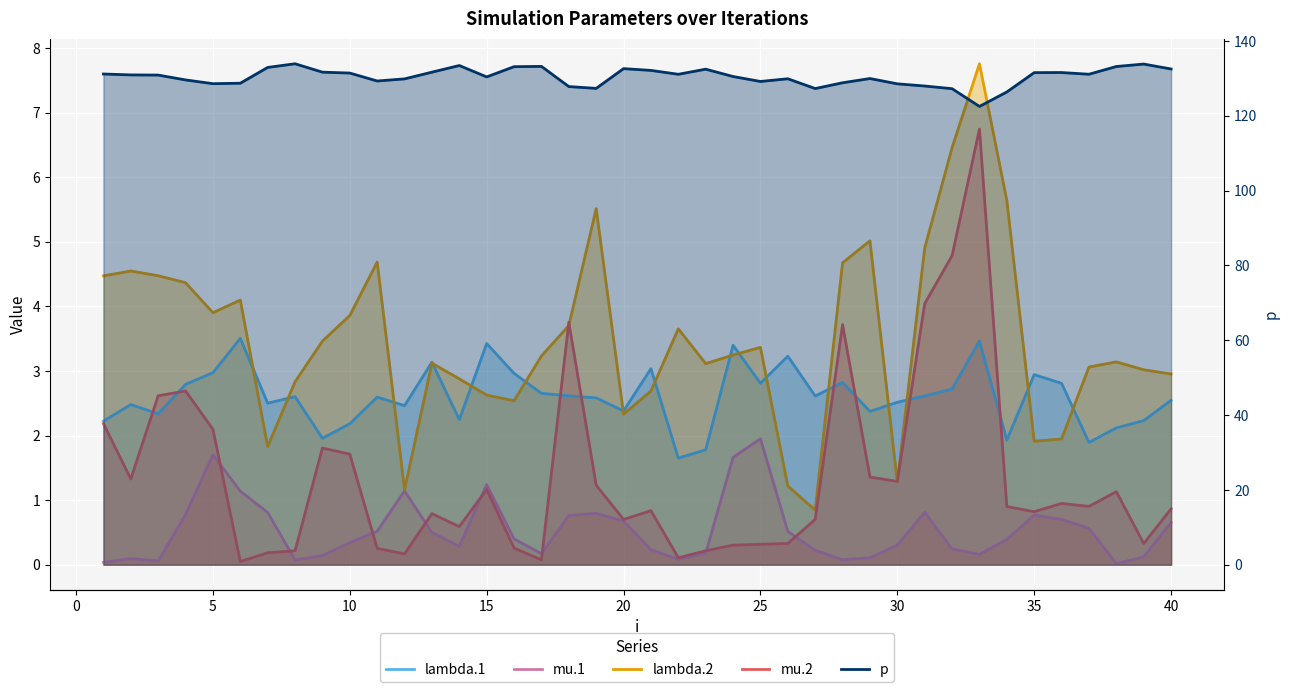

What is the difference between the maximum and second lowest values in the mu.1 series?

1.9